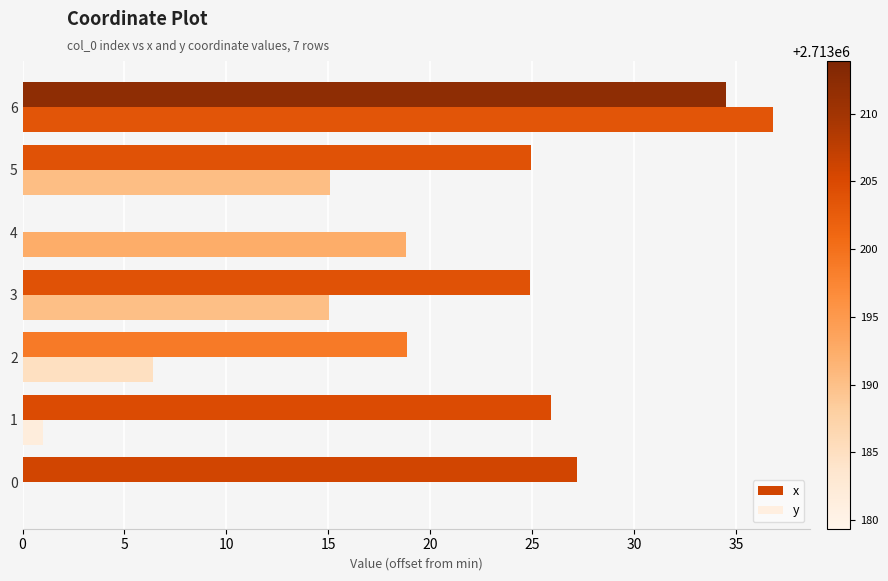

The value of x at 2 is 18.9. True or false?

True